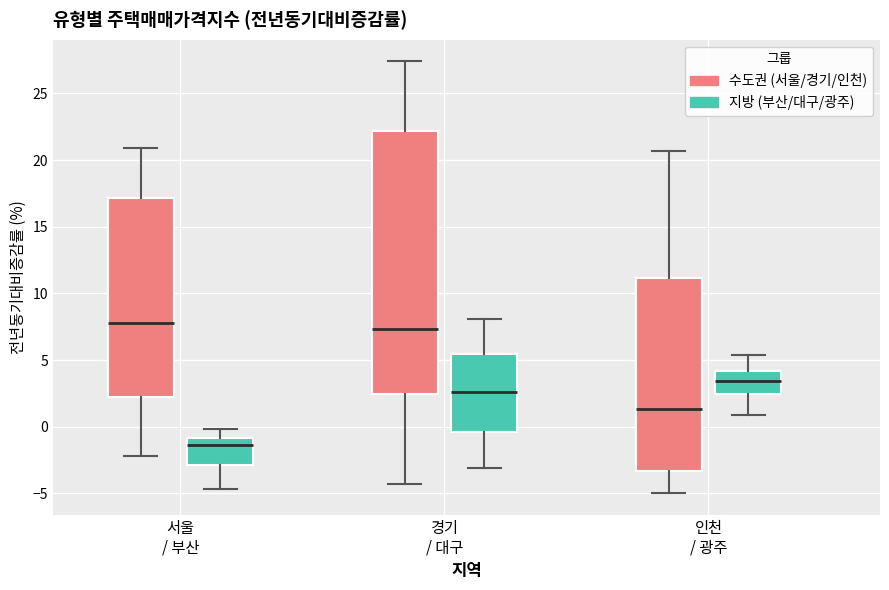

Where is the upper edge of the box for 경기 / 대구 (지방 (부산/대구/광주)) on the y-axis? The values are not printed on the chart, so give them approximately, as read against the axis.

5.5